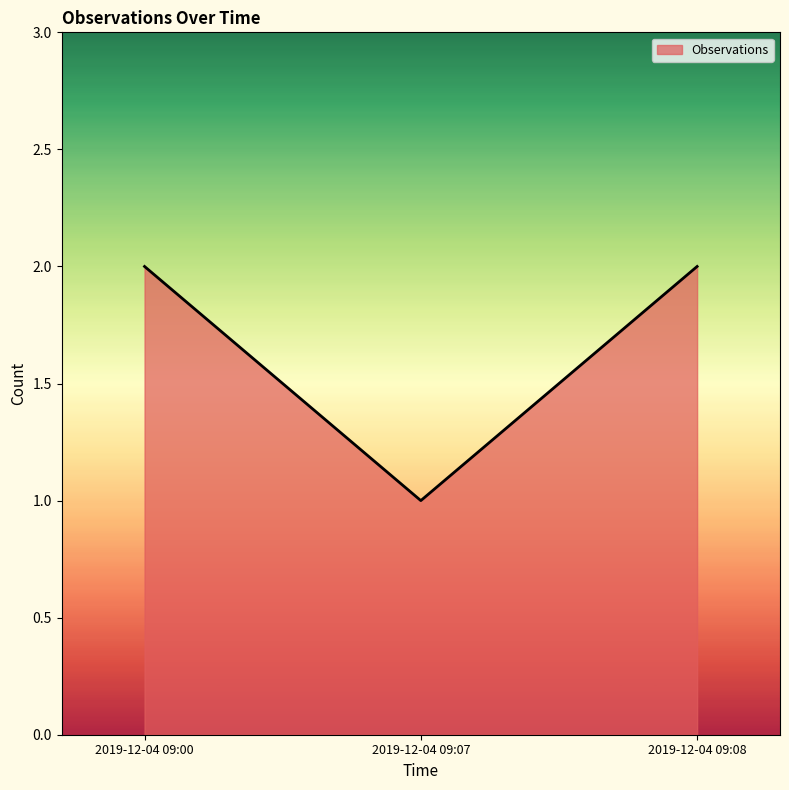

What is the average value?

2